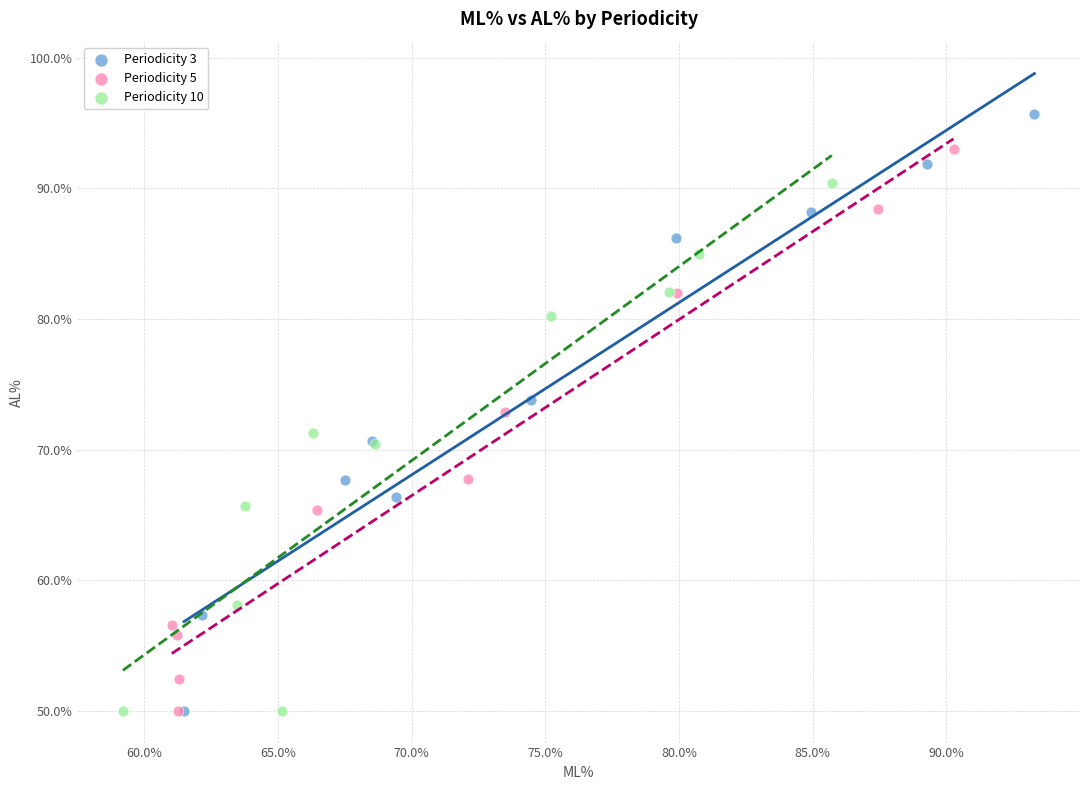

What are all the series names shown in the legend?

Periodicity 3, Periodicity 5, Periodicity 10